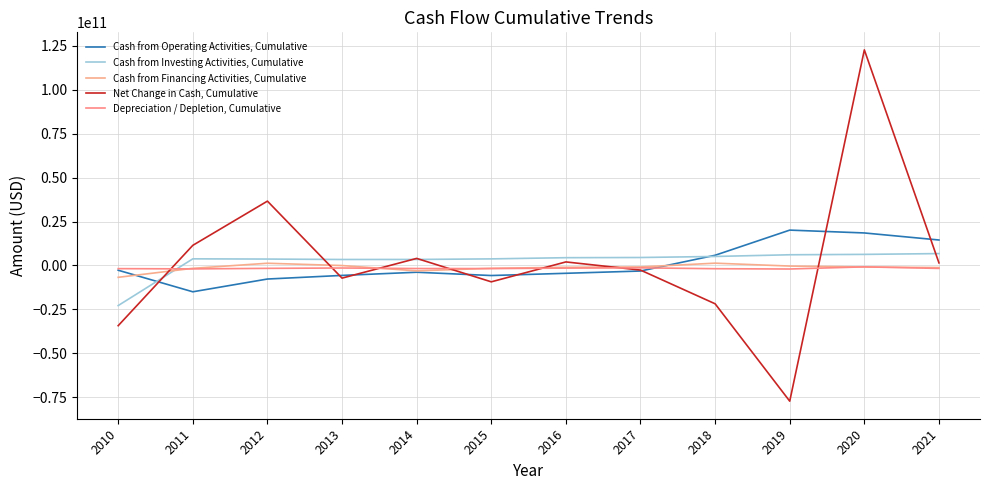

At how many categories does at least one series exceed 110327617905?

1